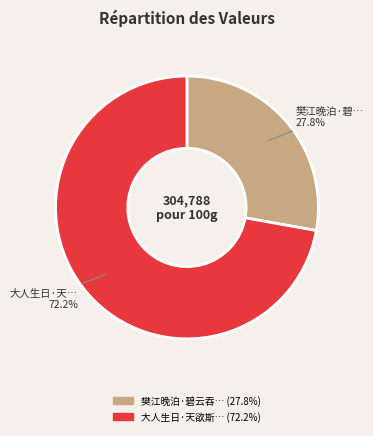

Is there any slice that represents more than half of the pie?

Yes